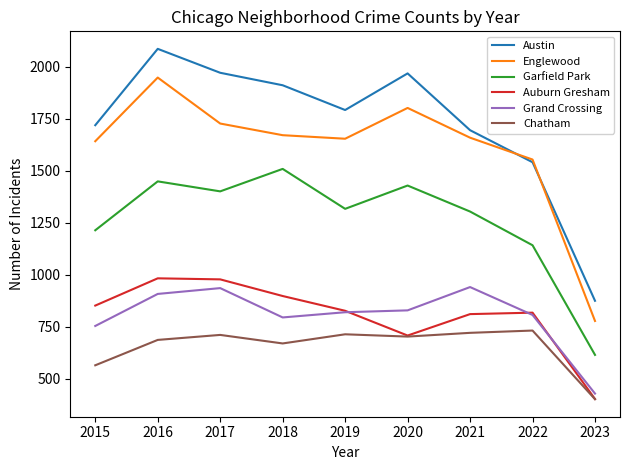

True or false: Garfield Park and Grand Crossing intersect in this chart.

False